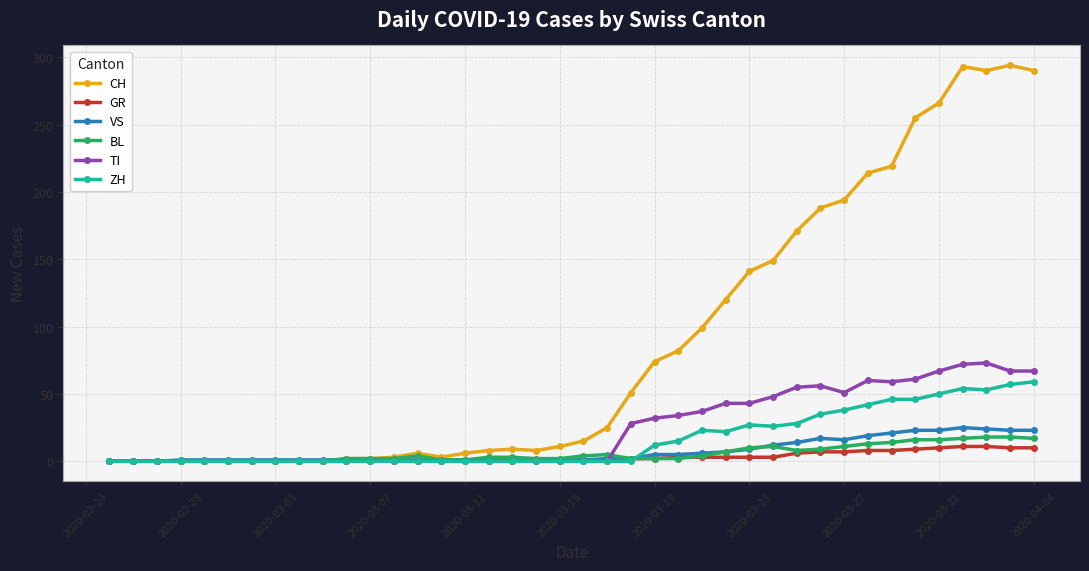

What is the difference between the second highest and second lowest values in the TI series?

72